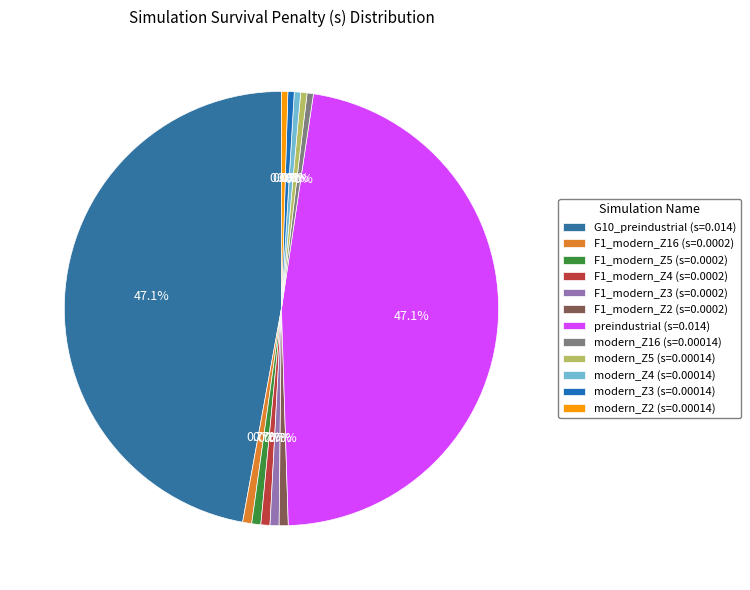

To the nearest percent, what is the average slice percentage?

8%